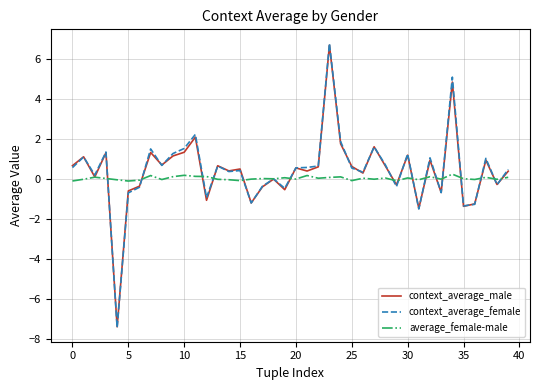

True or false: average_female-male has more than 0 interior local peaks.

True